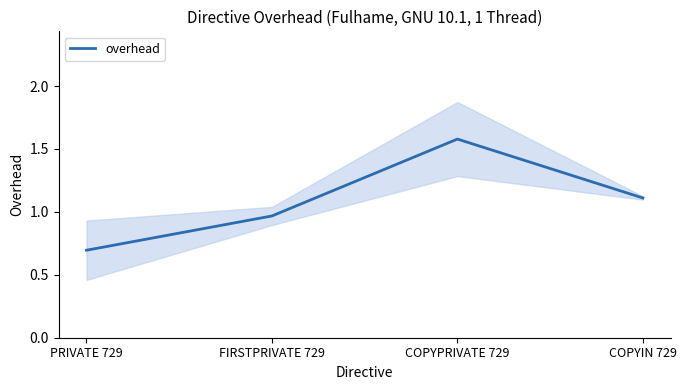

Reading left to right, transcribe all the data shown in this chart.

0.7	1.0	1.6	1.1